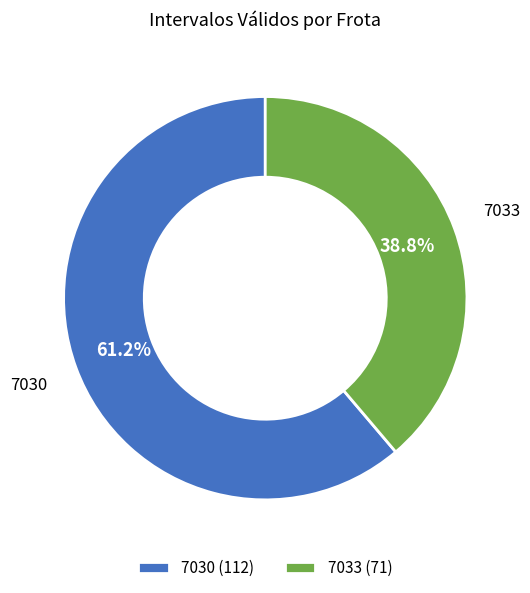

Which category has the smallest portion of the pie?

7033